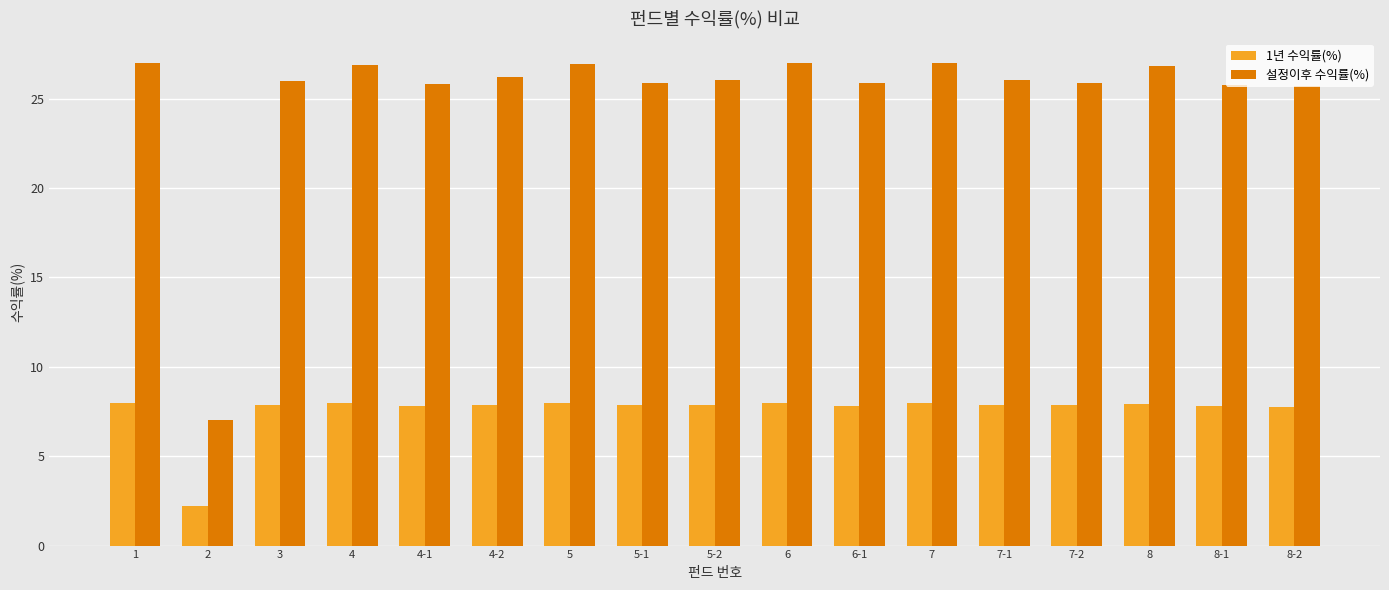

Is it true that 설정이후 수익률(%) equals 25.8 at 4-1?

True